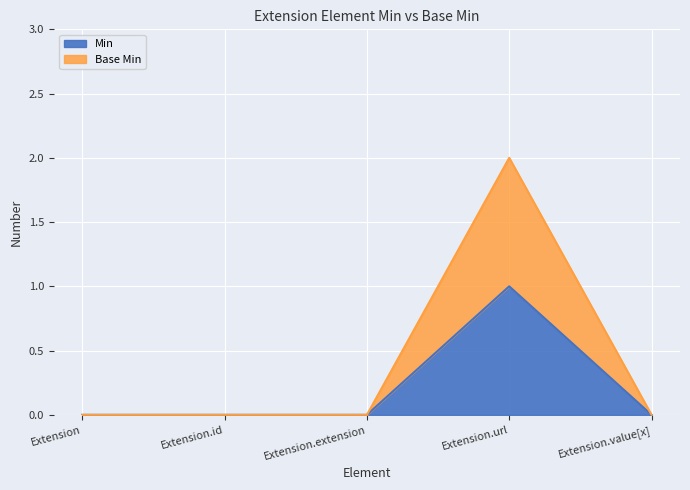

What are all the series names shown in the legend?

Base Min, Min